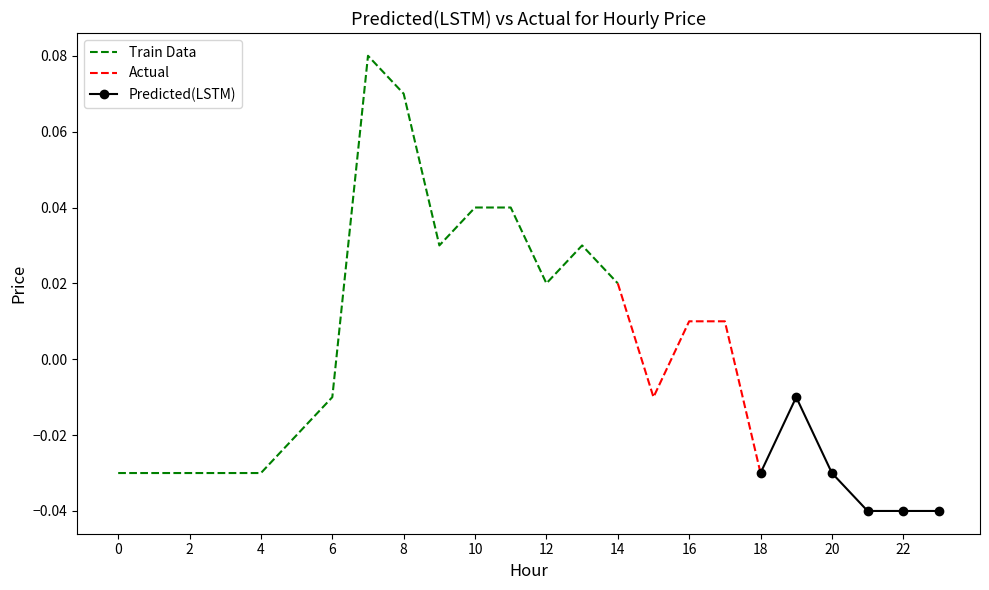

Reading left to right, list all the values displayed in this chart.

-0.0	-0.0	-0.0	-0.0	-0.0	-0.0	-0.0	0.1	0.1	0.0	0.0	0.0	0.0	0.0	0.0	-0.0	0.0	0.0	-0.0	-0.0	-0.0	-0.0	-0.0	-0.0